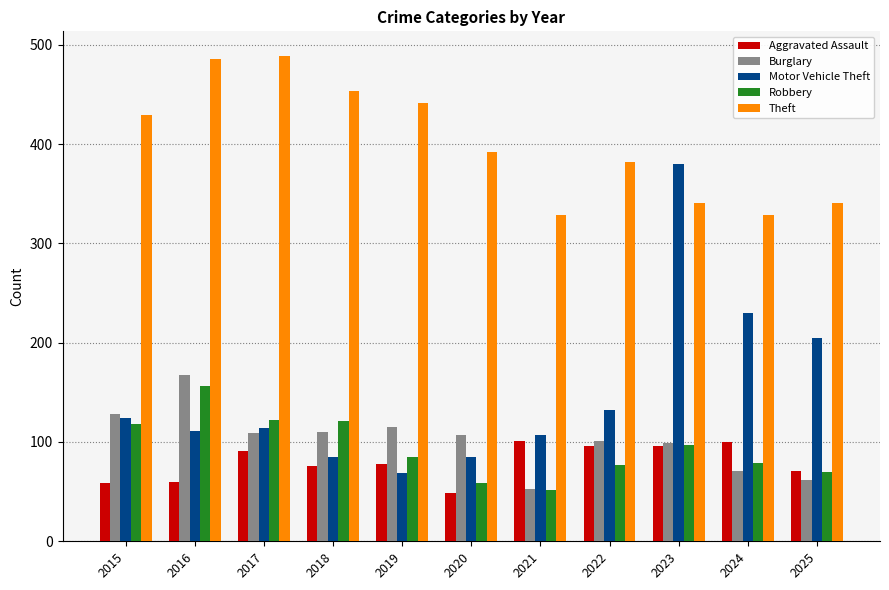

Count the number of data series in this chart.

5